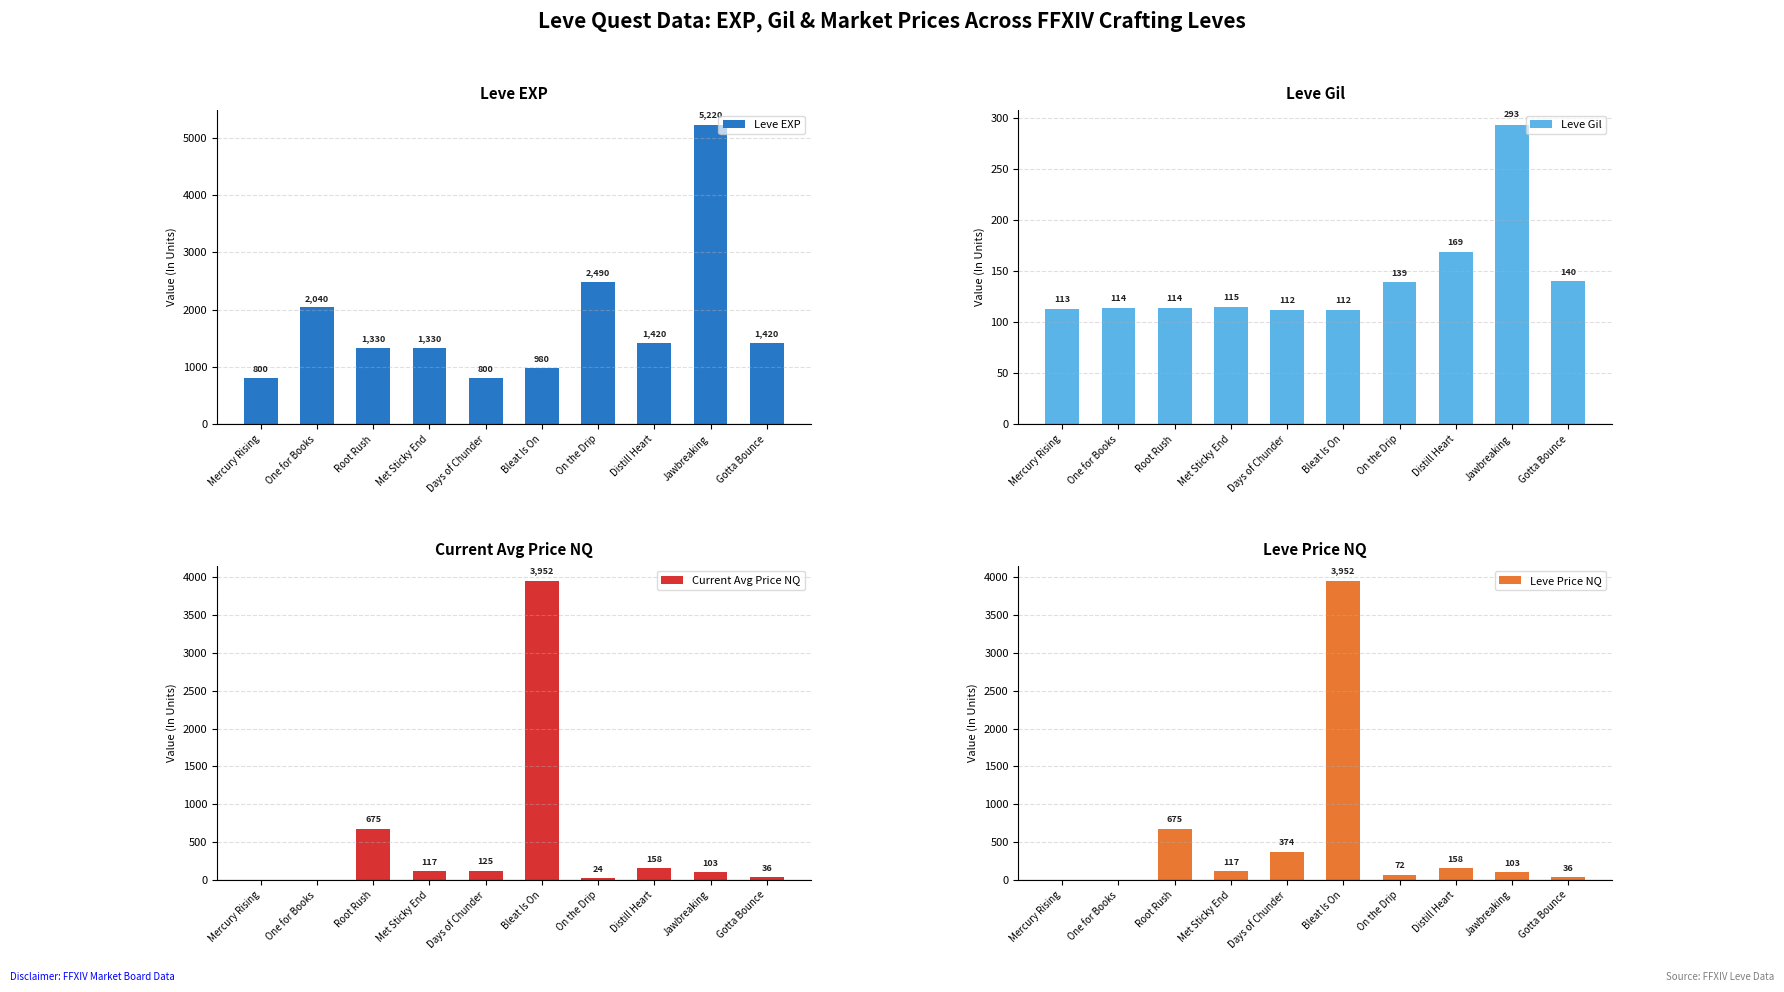

Reading left to right, transcribe all the data shown in this chart.

Leve EXP: 800.0	2040.0	1330.0	1330.0	800.0	980.0	2490.0	1420.0	5220.0	1420.0
Leve Gil: 113.0	114.0	114.0	115.0	112.0	112.0	139.0	169.0	293.0	140.0
Current Avg Price NQ: 0.0	0.0	675.0	116.8	124.7	3952.5	24.1	157.6	102.8	36.5
Leve Price NQ: 0.0	0.0	675.0	116.8	374.0	3952.5	72.3	157.6	102.8	36.5